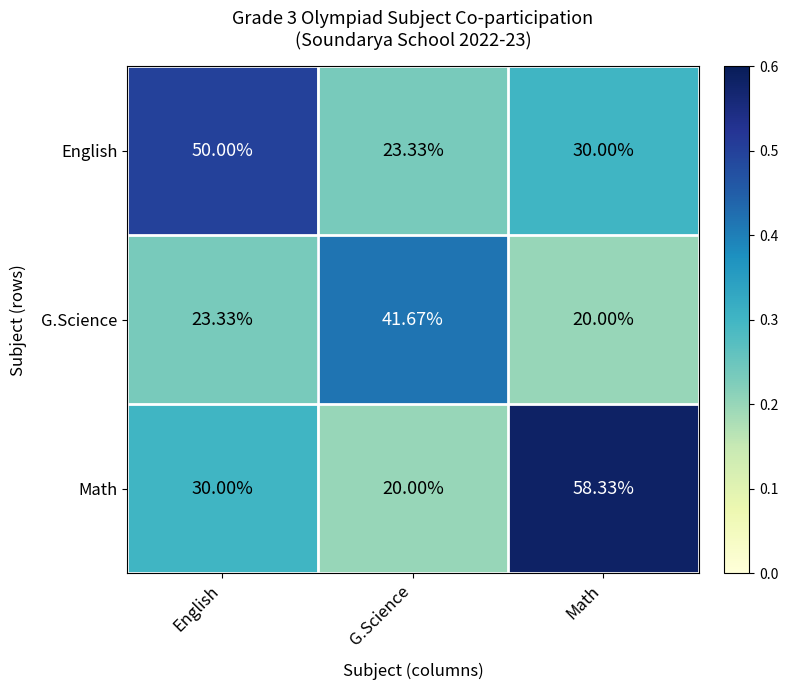

Which series changed the most between English and Math?

Math